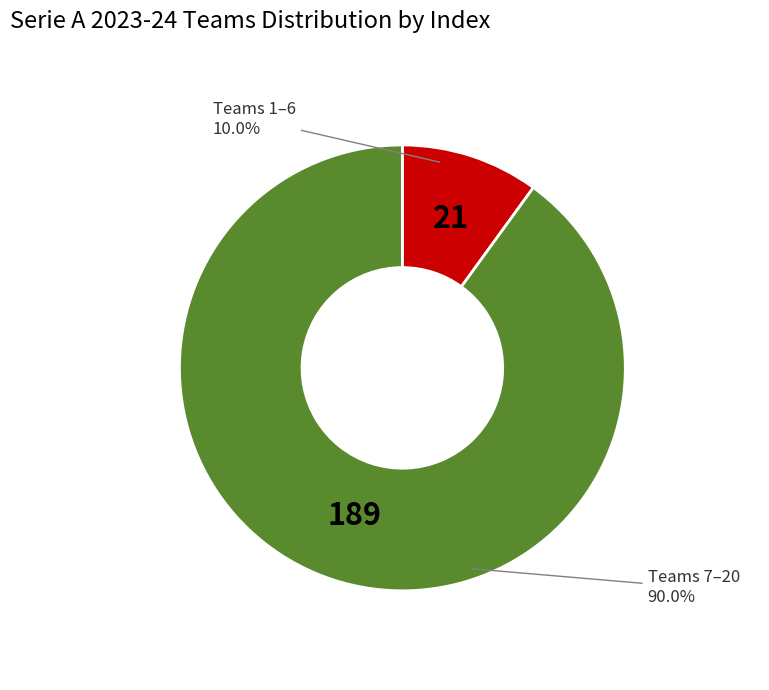

Count the number of slices in the pie.

2